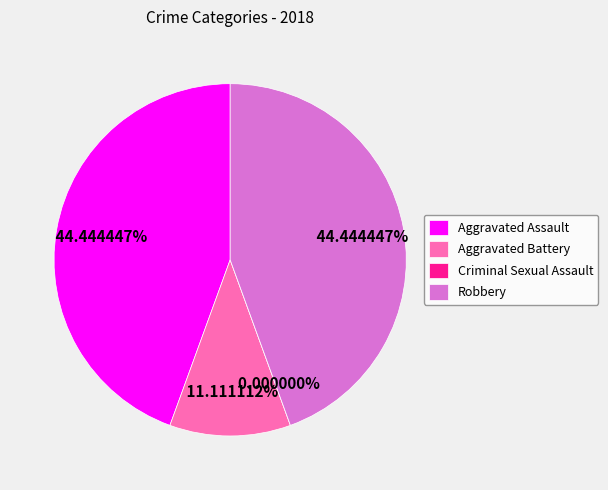

To the nearest percent, what portion does Aggravated Battery represent?

11%